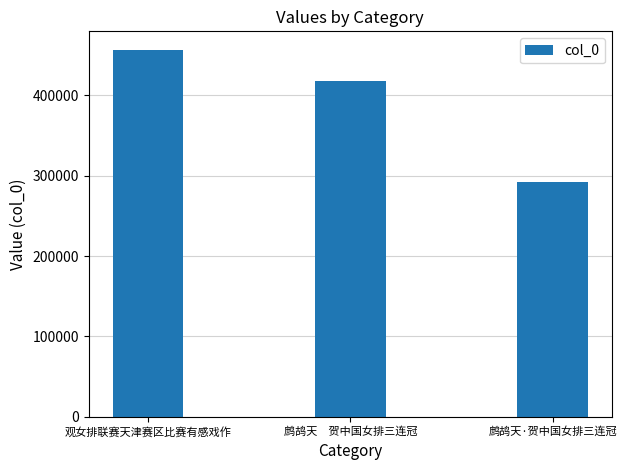

What is the average value?

388651